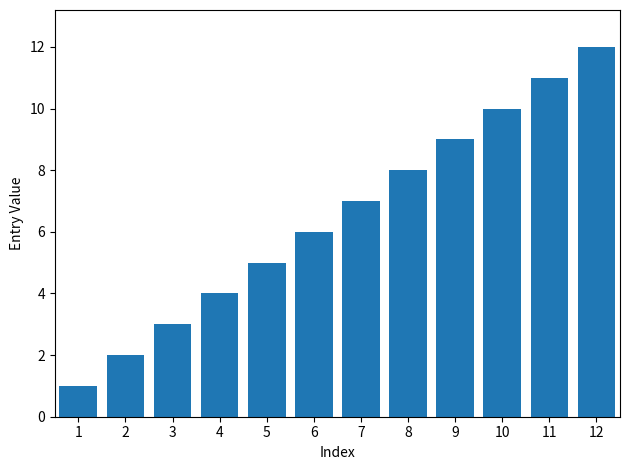

List the labels in order of value, largest first.

12, 11, 10, 9, 8, 7, 6, 5, 4, 3, 2, 1